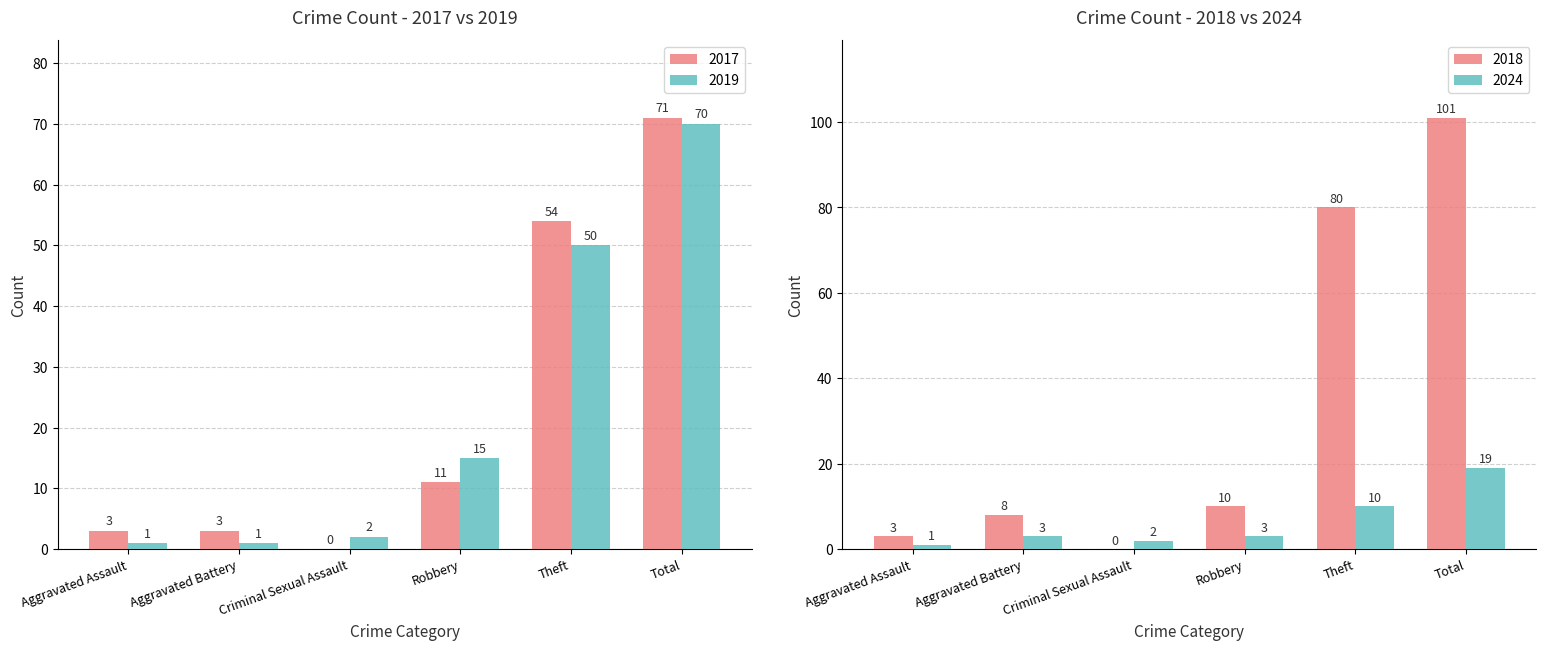

What is the sum of the 2019 values at Robbery and Aggravated Assault?

16